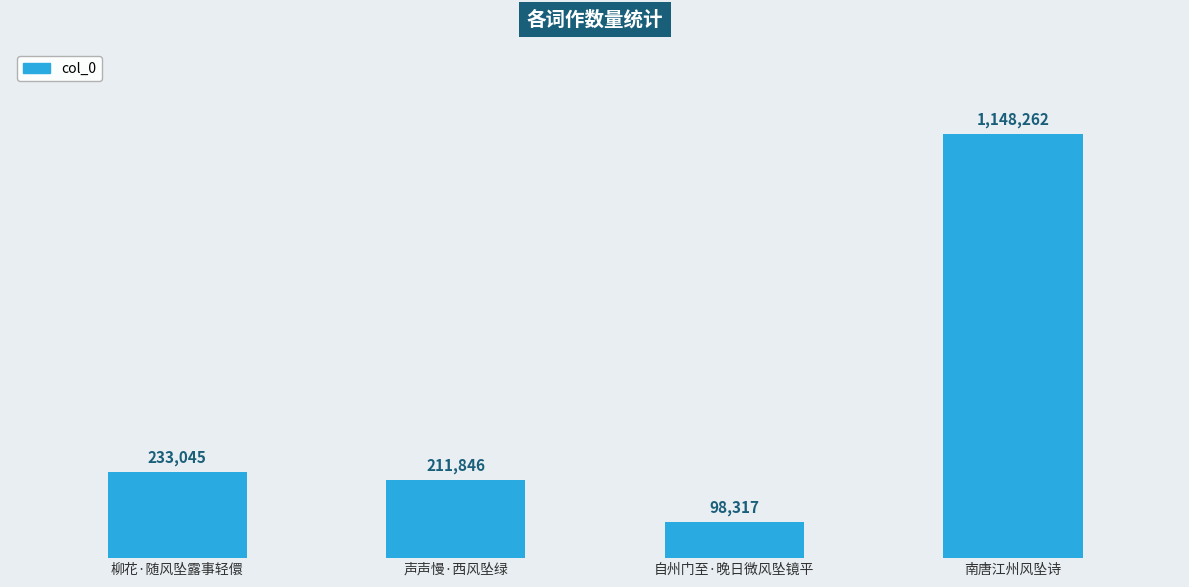

What position from the left is 南唐江州风坠诗?

4